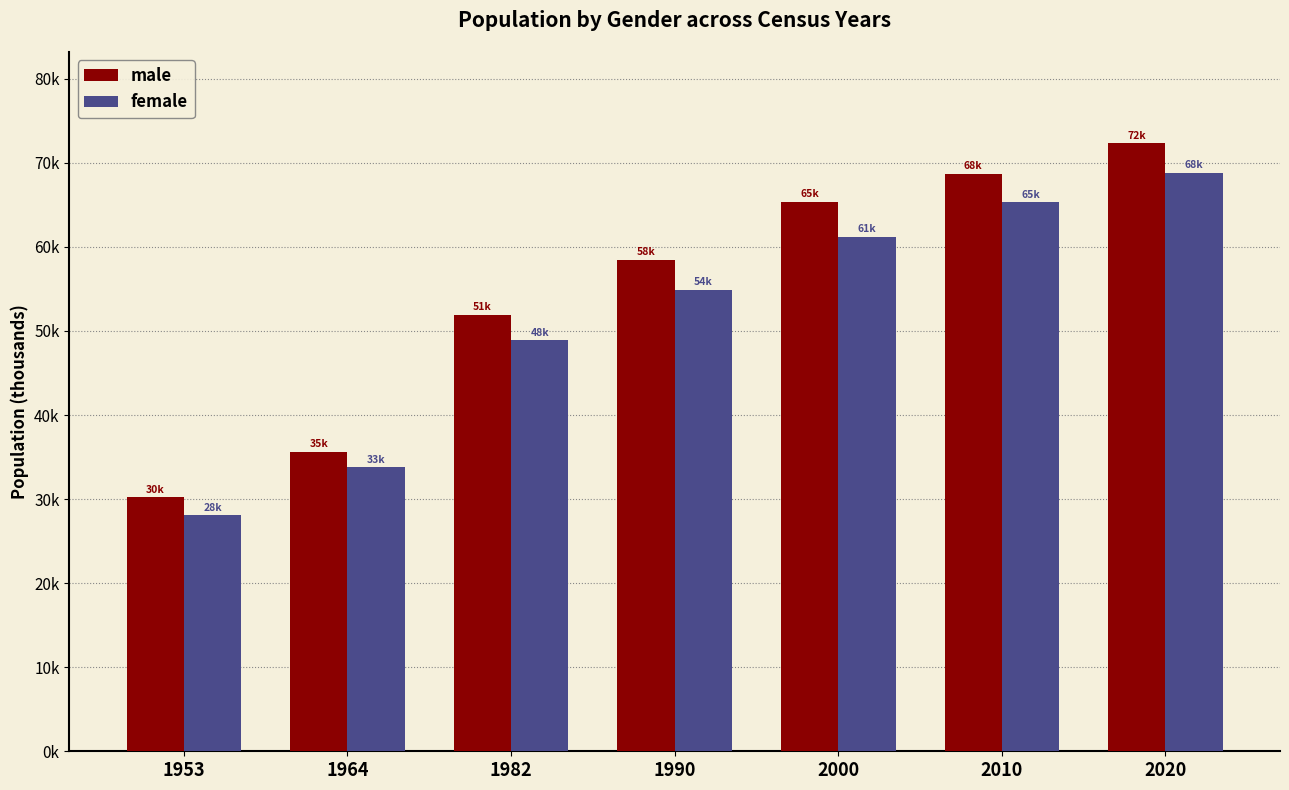

What value does the female series have at 1990, to the nearest 10?

54870